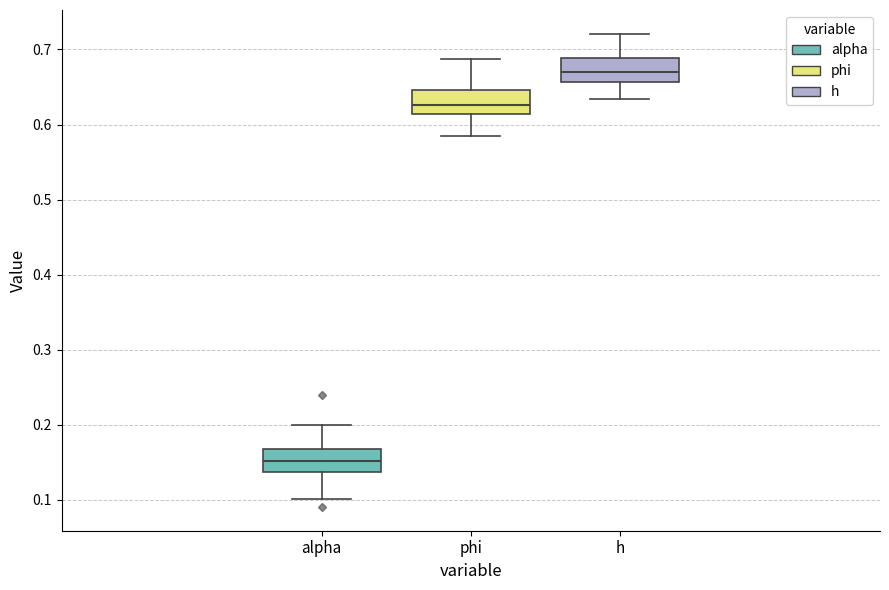

Which box has the highest median line?

h